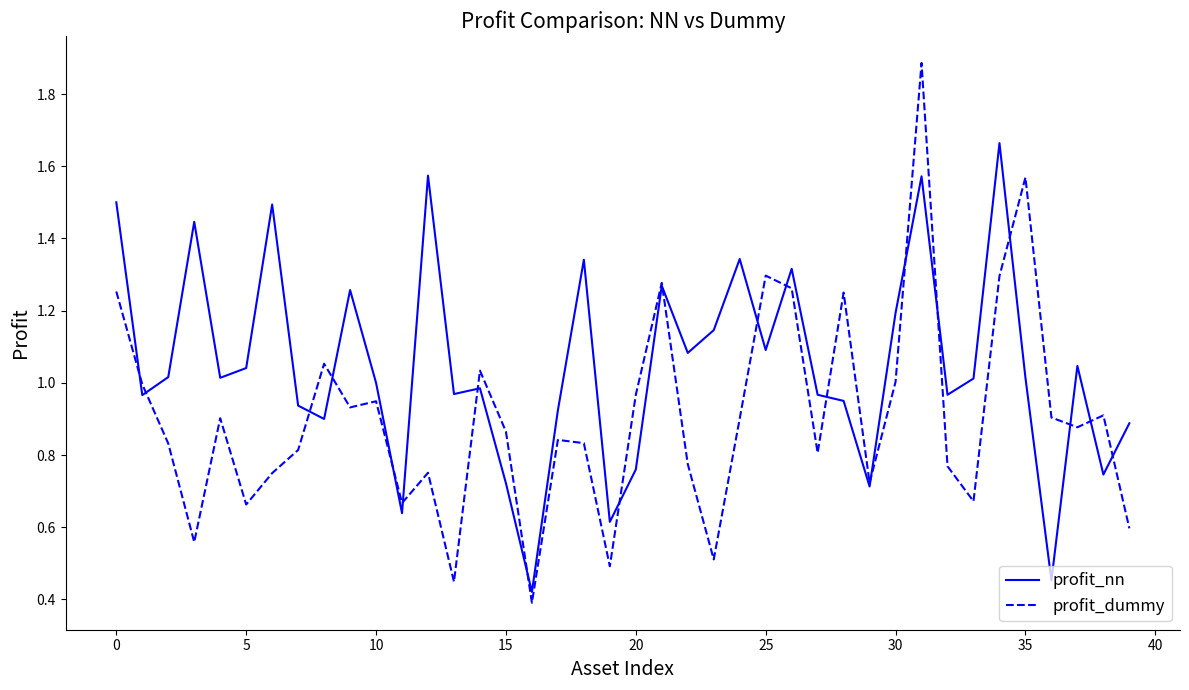

True or false: profit_nn has more than 2 interior local peaks.

True